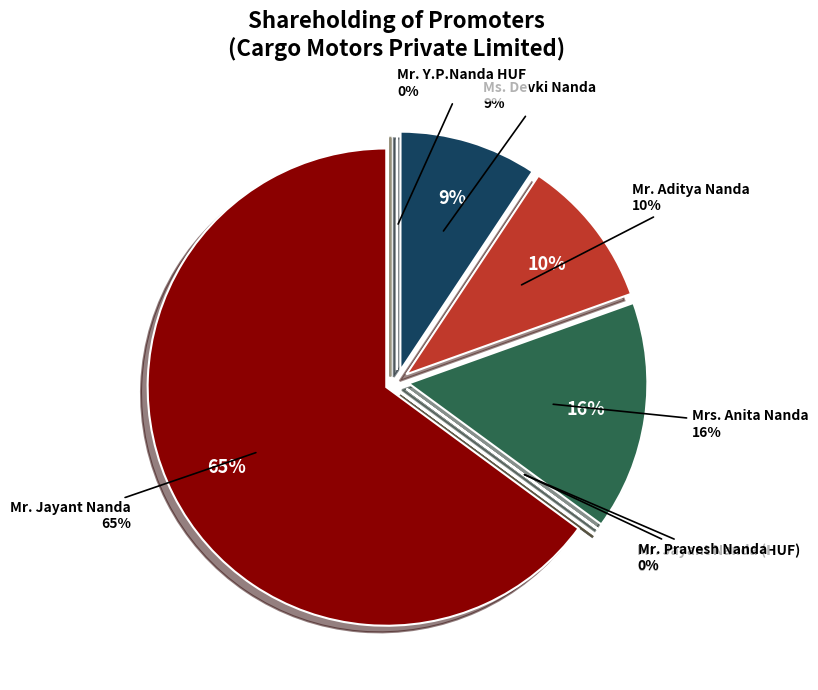

The Mr. Y.P.Nanda HUF slice represents 0% of the pie. True or false?

True